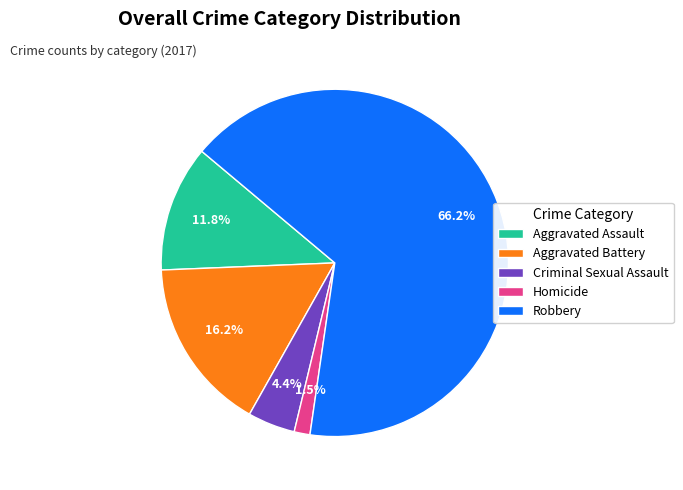

To the nearest percent, what is the combined percentage of Robbery and Homicide?

68%